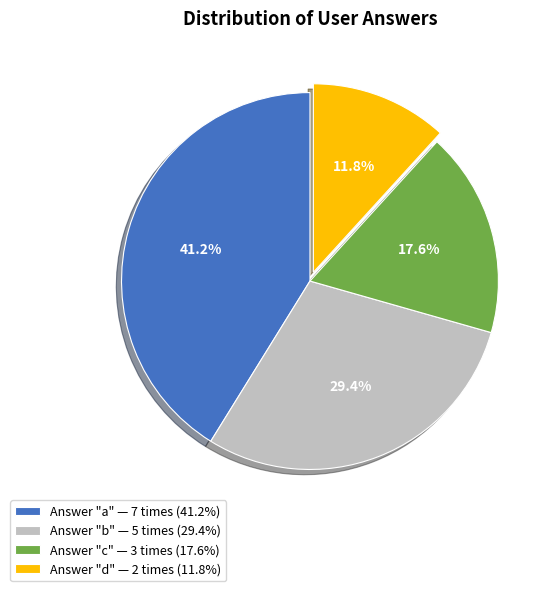

To the nearest percent, what is the average slice percentage?

25%